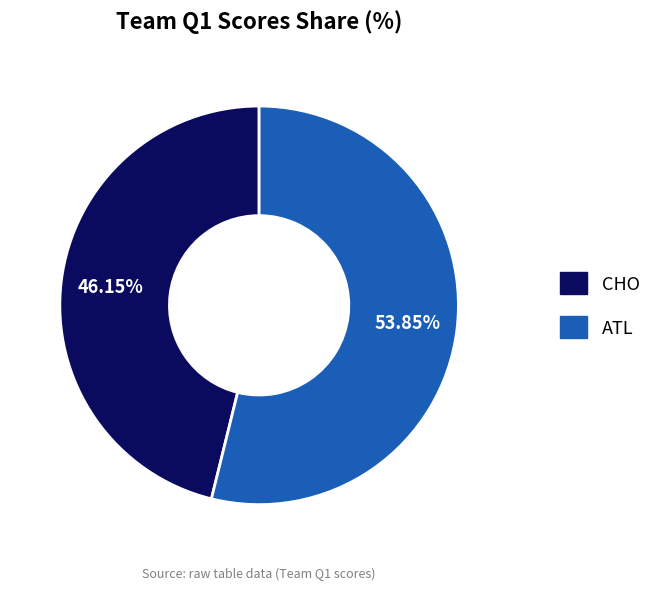

To the nearest percent, what is the difference between the largest and smallest slice percentages?

8%